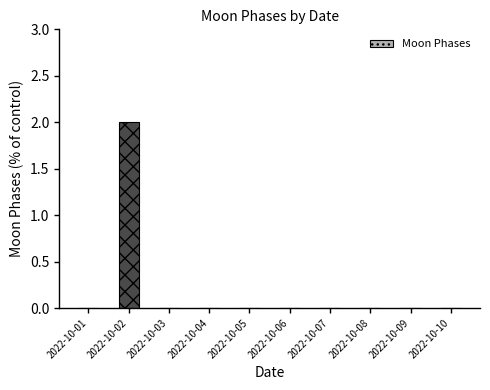

Which has a higher value, 2022-10-03 or 2022-10-02?

2022-10-02